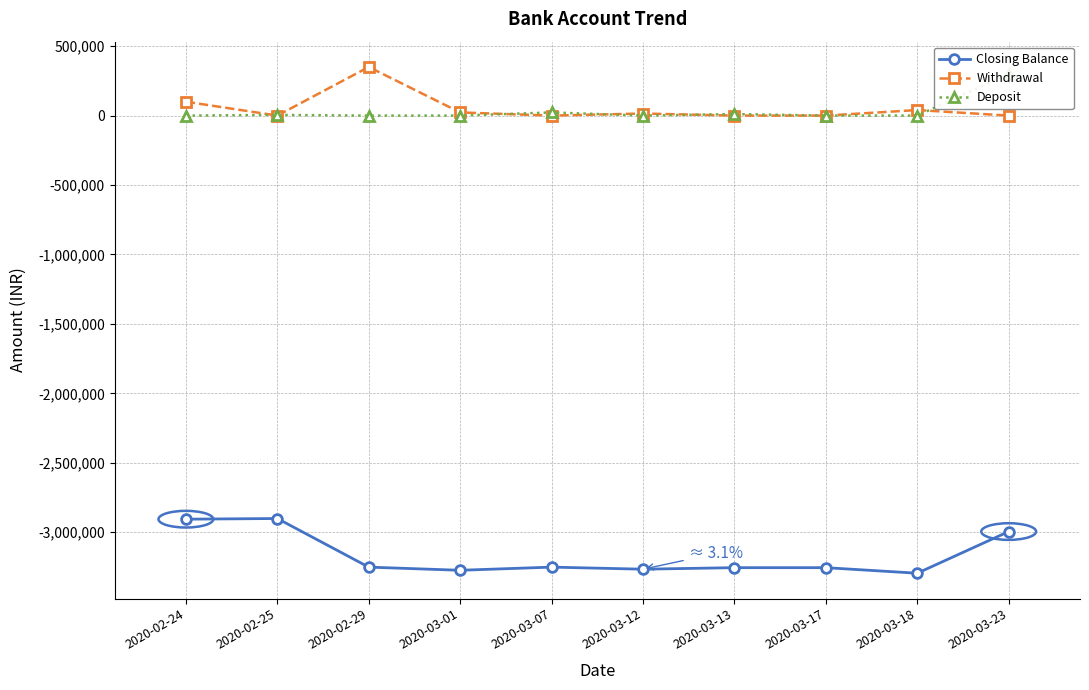

What is the difference between the maximum and minimum values in the Closing Balance series?

393912.0